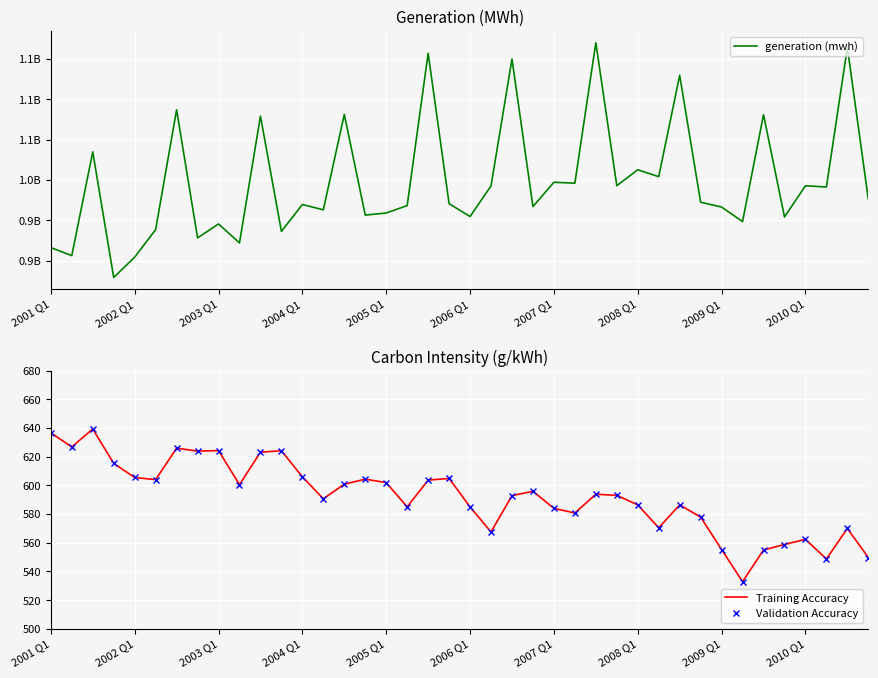

What is the minimum value for Validation Accuracy?

532.9